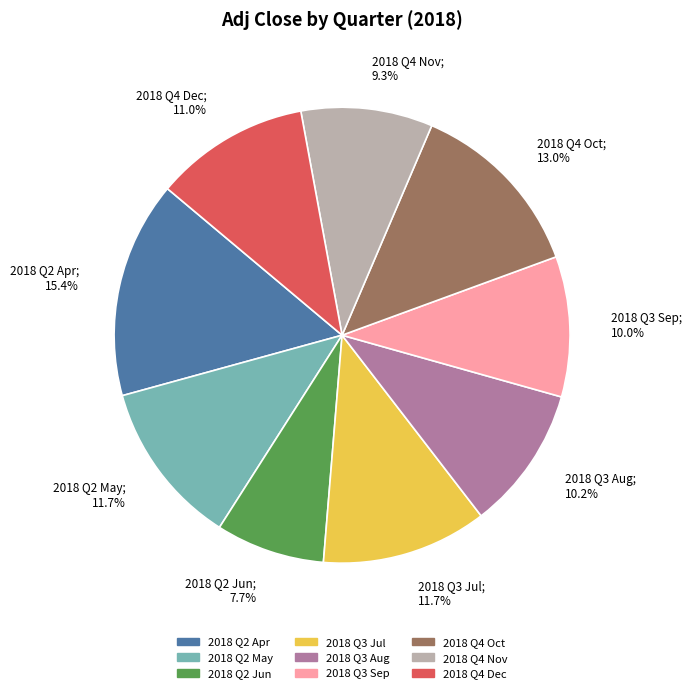

What portion of the pie excludes 2018 Q4 Oct?

87.0%